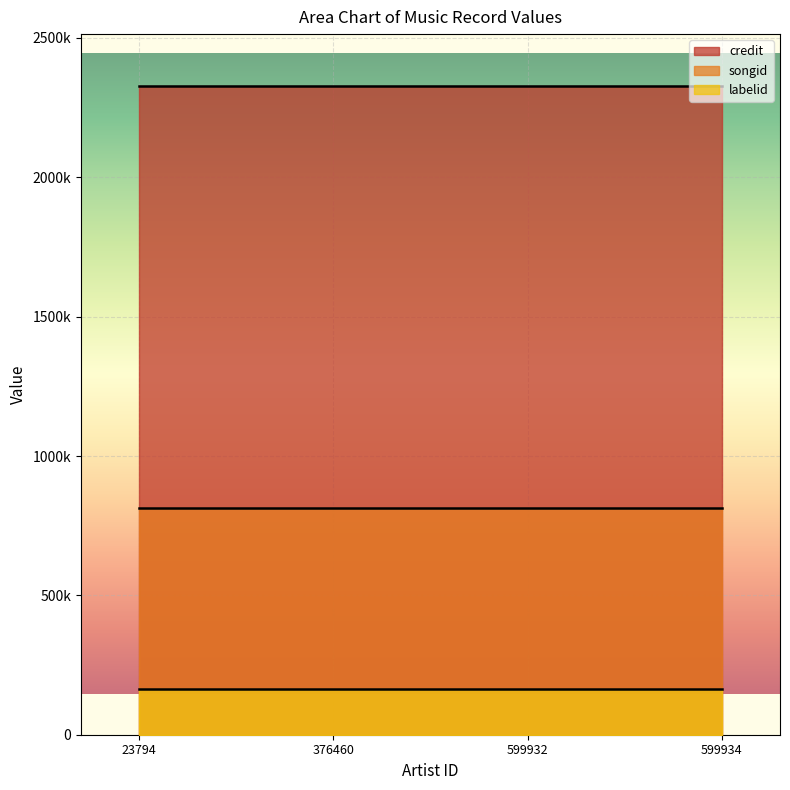

Read the songid value at 23794.

812241